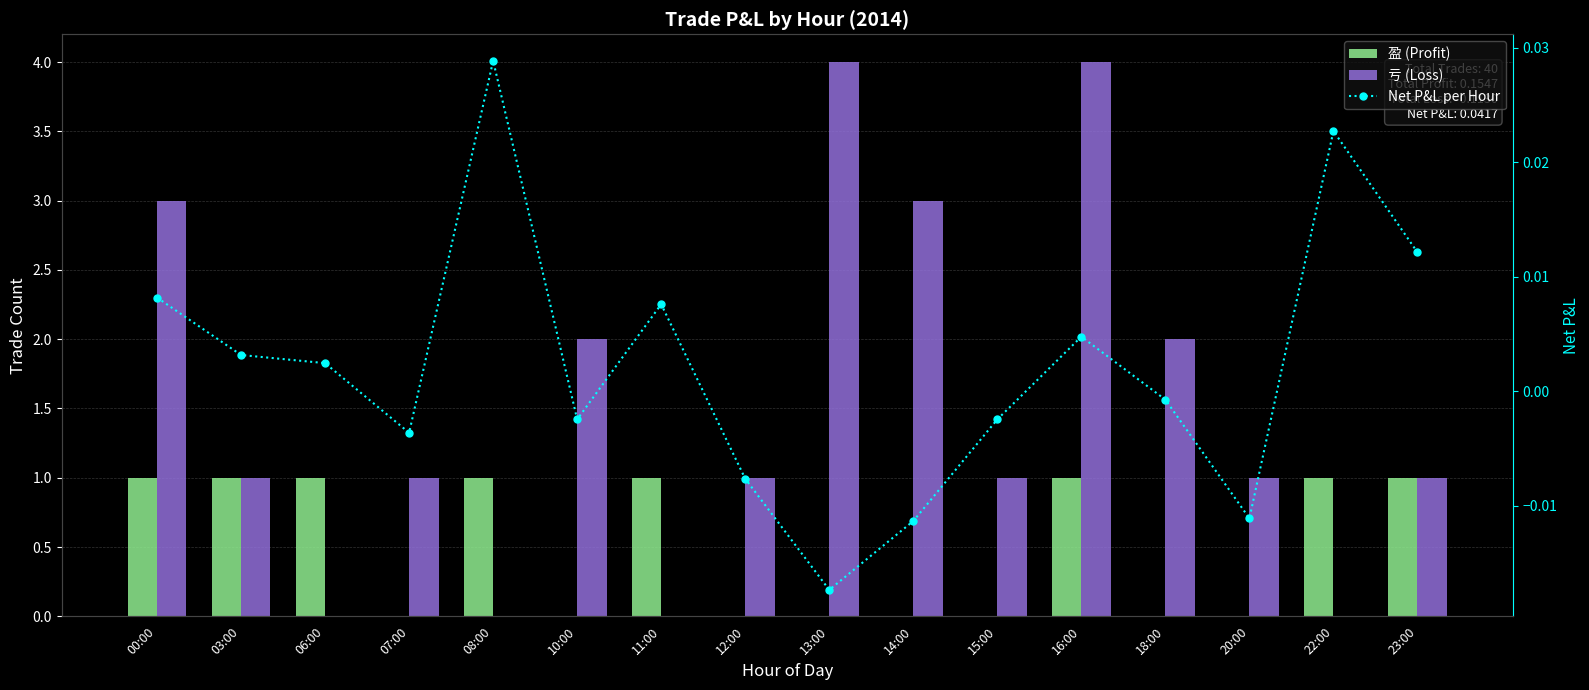

Reading right to left, list all the values displayed in this chart.

盈 (Profit): 1.0	1.0	0.0	0.0	1.0	0.0	0.0	0.0	0.0	1.0	0.0	1.0	0.0	1.0	1.0	1.0
亏 (Loss): 1.0	0.0	1.0	2.0	4.0	1.0	3.0	4.0	1.0	0.0	2.0	0.0	1.0	0.0	1.0	3.0
Net P&L per Hour: 0.0	0.0	-0.0	-0.0	0.0	-0.0	-0.0	-0.0	-0.0	0.0	-0.0	0.0	-0.0	0.0	0.0	0.0